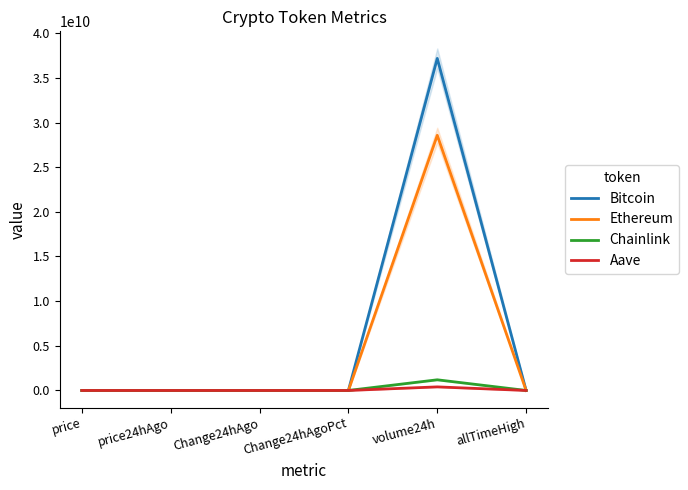

Does the chart have visible grid lines?

No